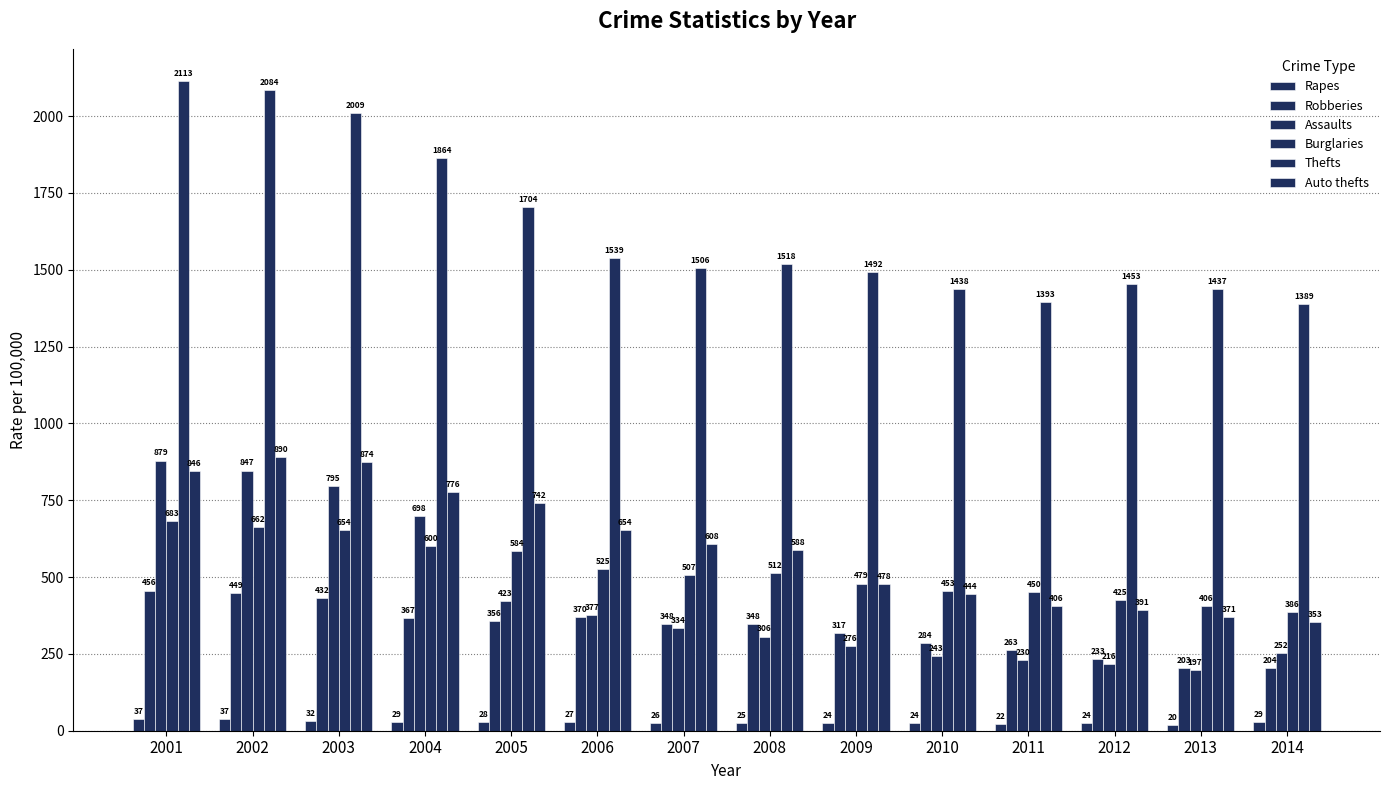

What is the sum of all Auto thefts values?

8420.4